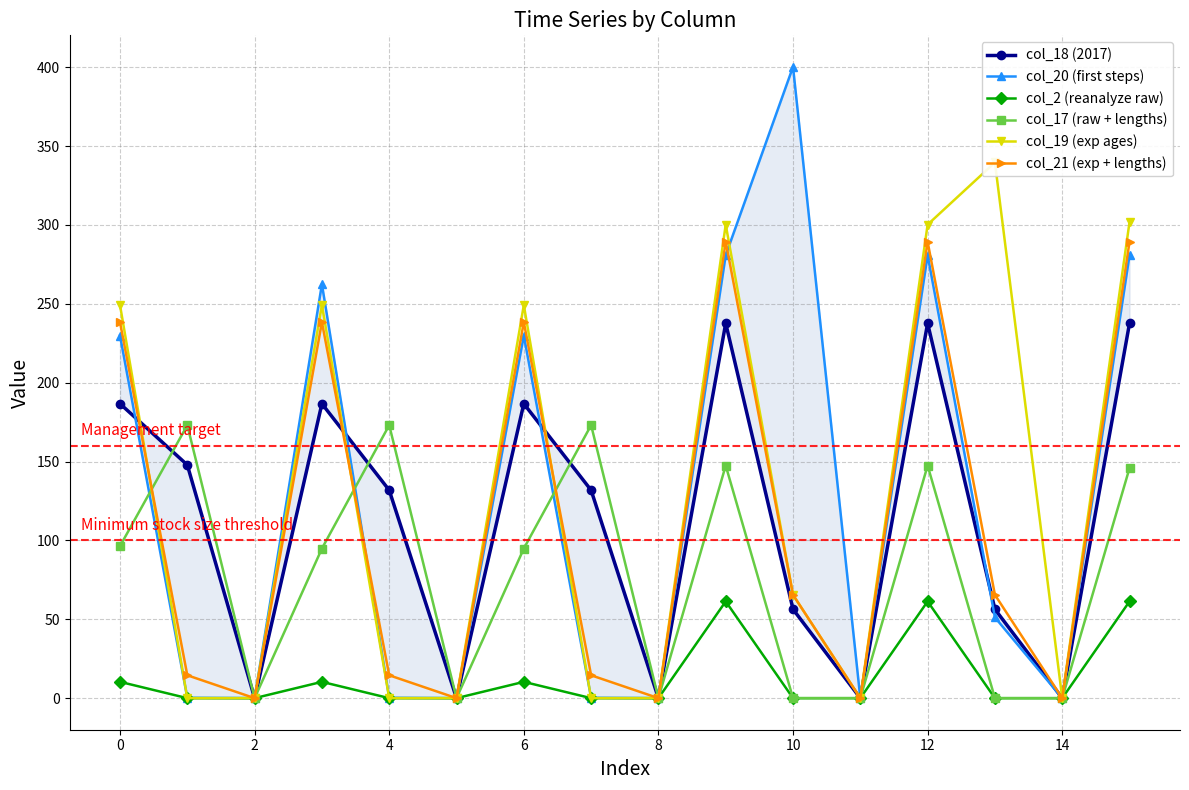

How many interior local valleys does the col_21 (exp + lengths) series have?

5